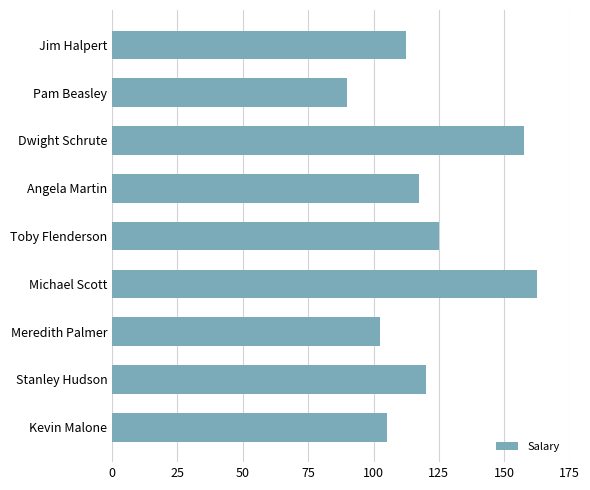

Are the bars horizontal?

Yes